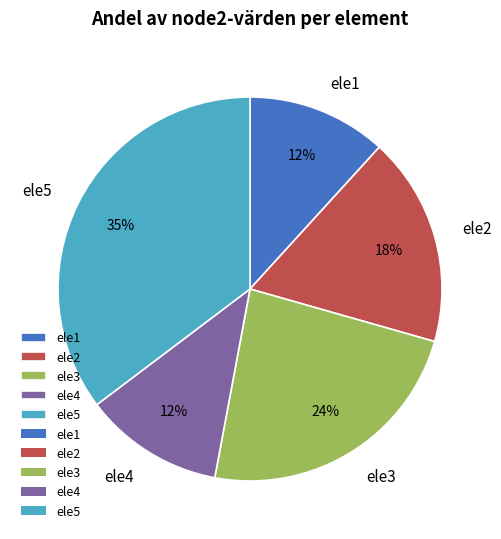

Approximately how many times larger is the value at ele4 compared to ele3?

0.5